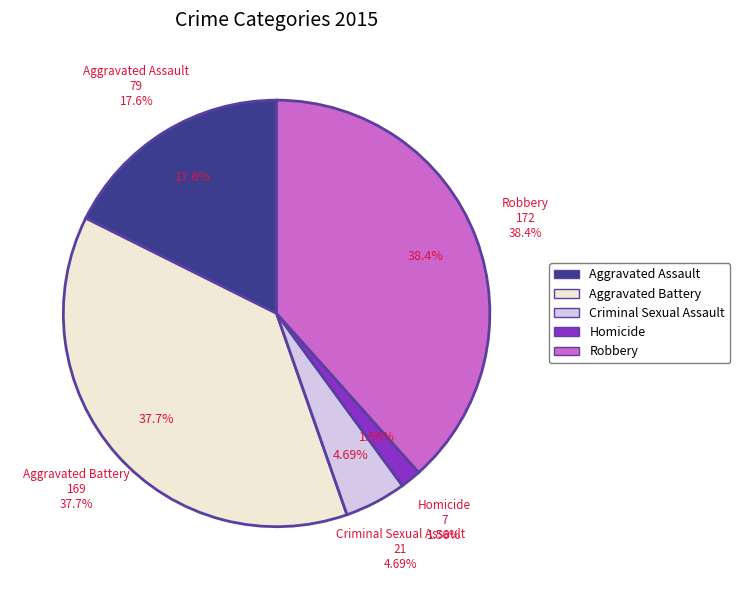

To the nearest percent, what is the combined percentage of Homicide and Robbery?

40%